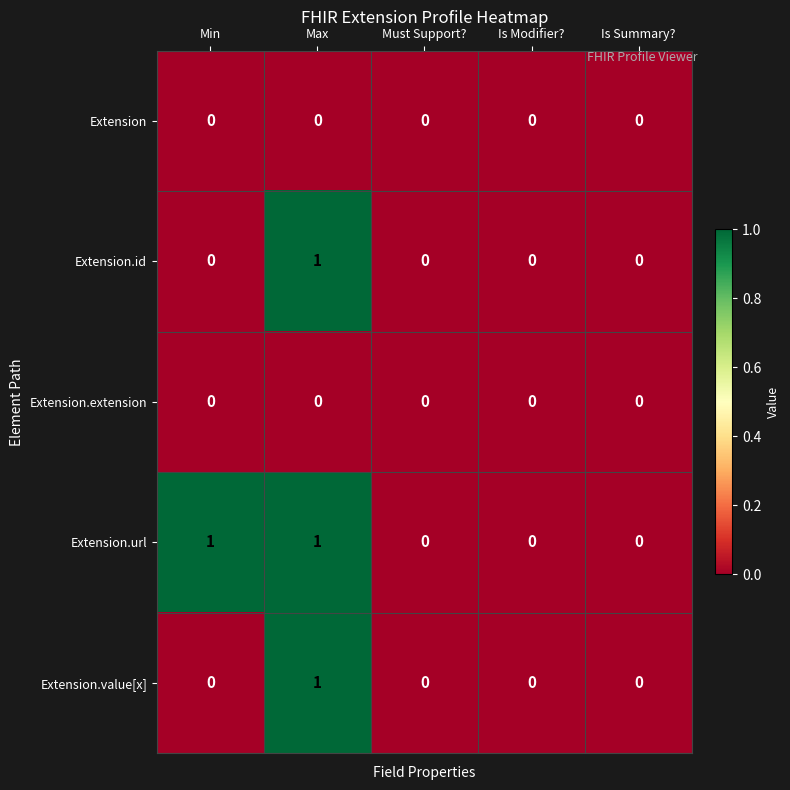

What is the greatest value displayed?

1